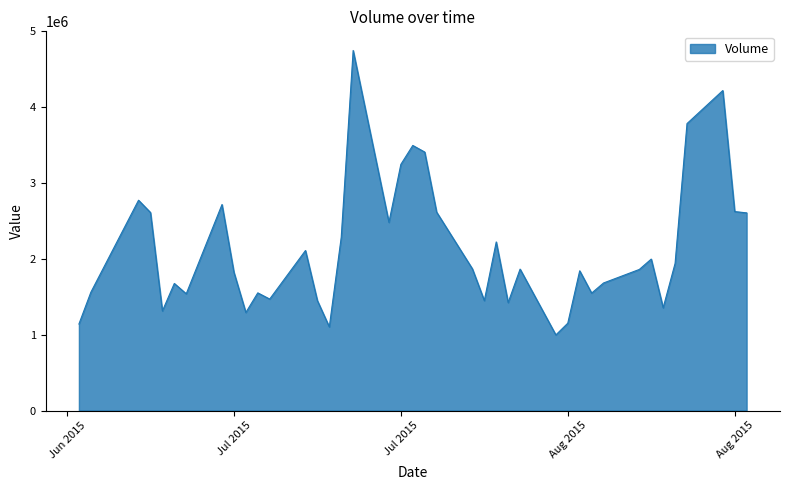

What is the greatest value displayed?

4747600